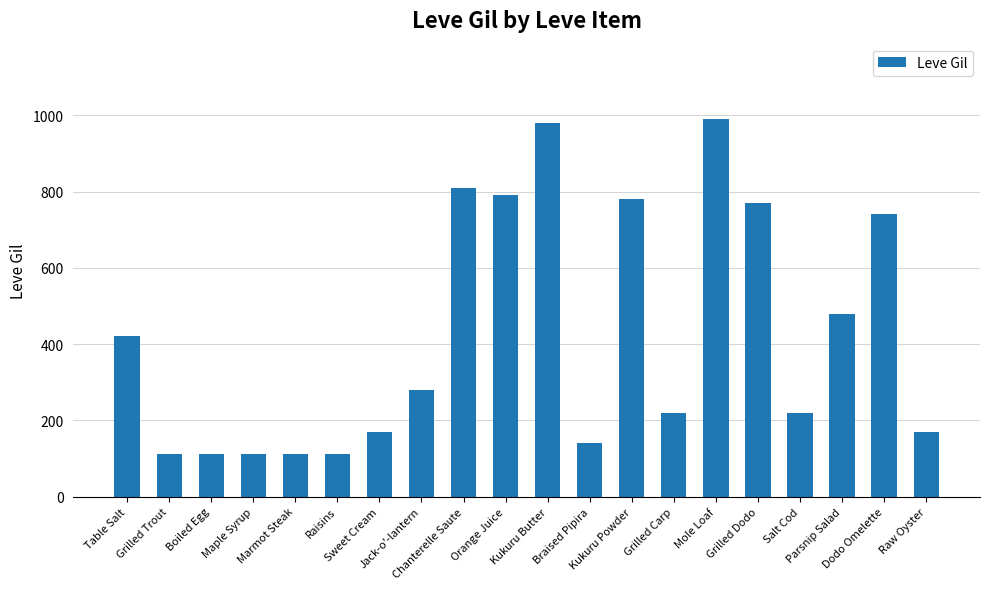

What is the difference between the second highest and minimum values?

868